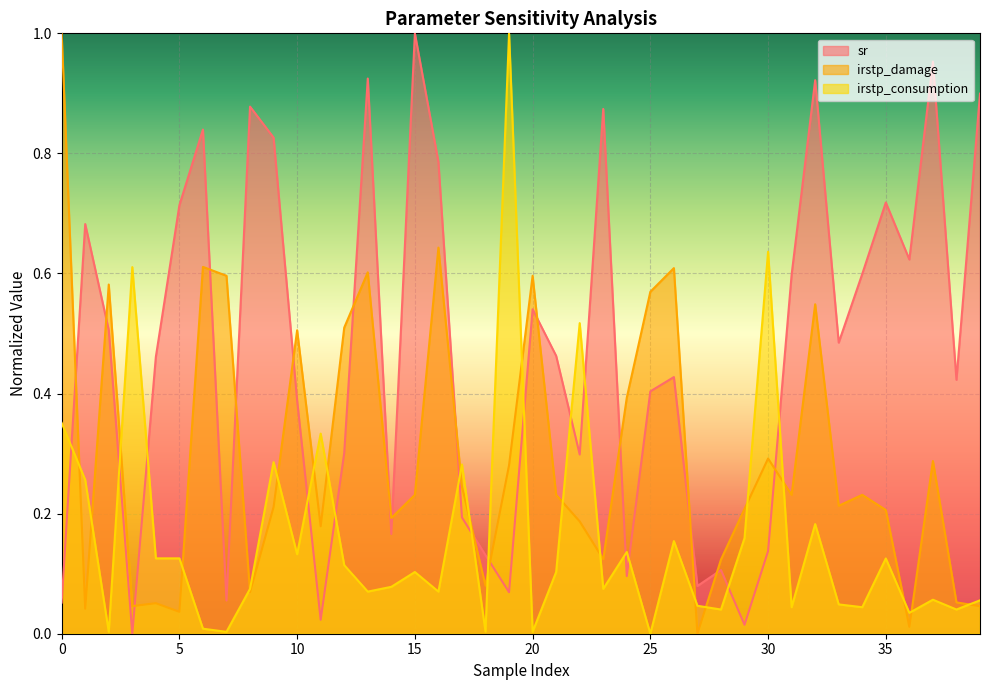

What are all the series names shown in the legend?

sr, irstp_damage, irstp_consumption